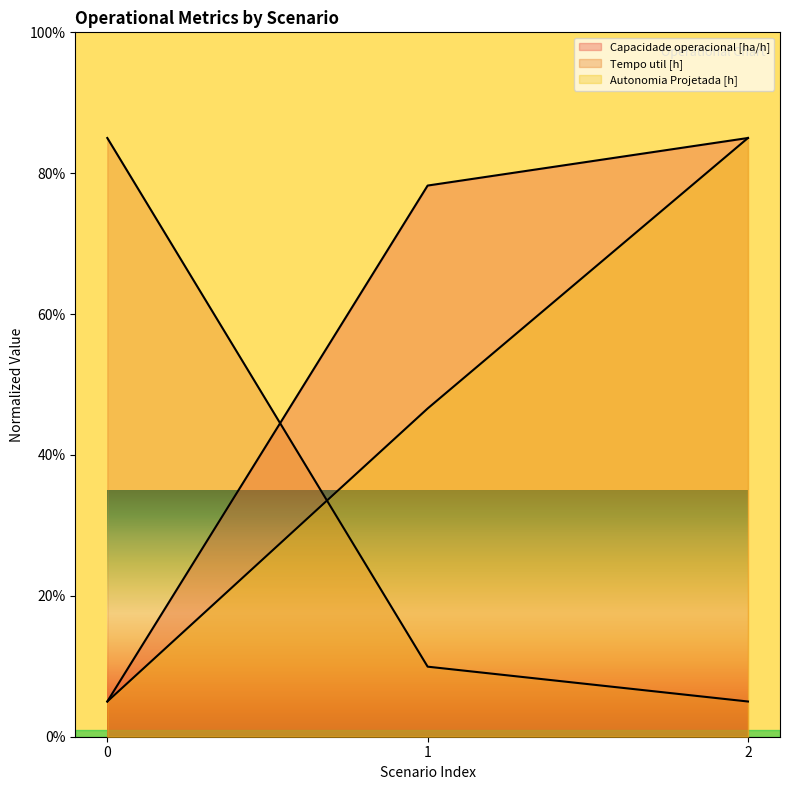

What is the total value across all series at 1?

134.8